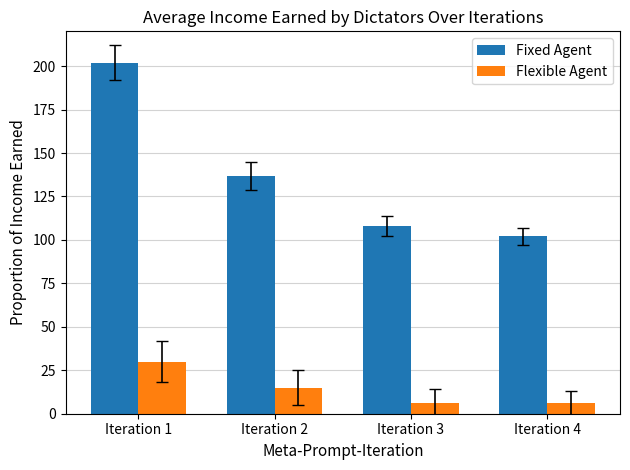

What is the maximum value for Flexible Agent?

30